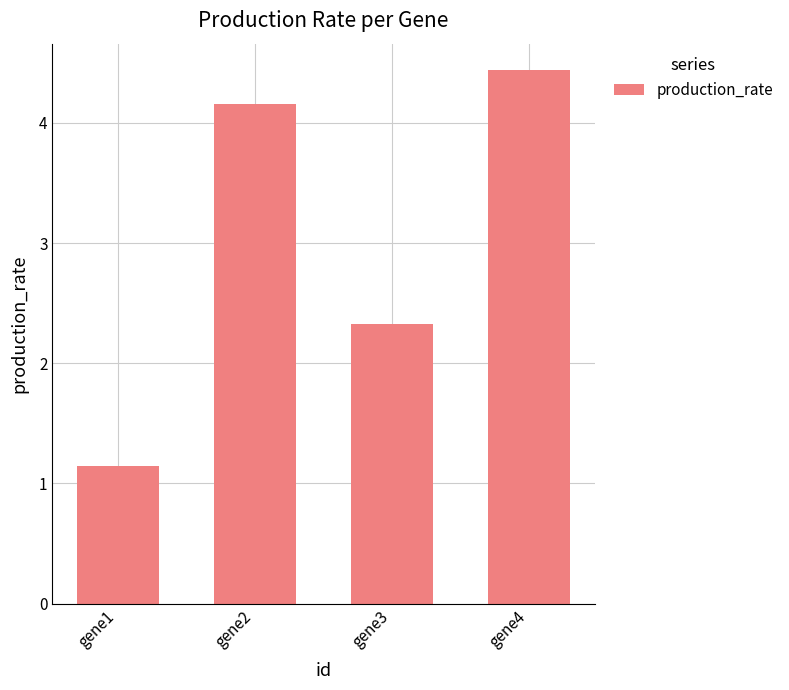

Which category has the highest value across all series?

gene4